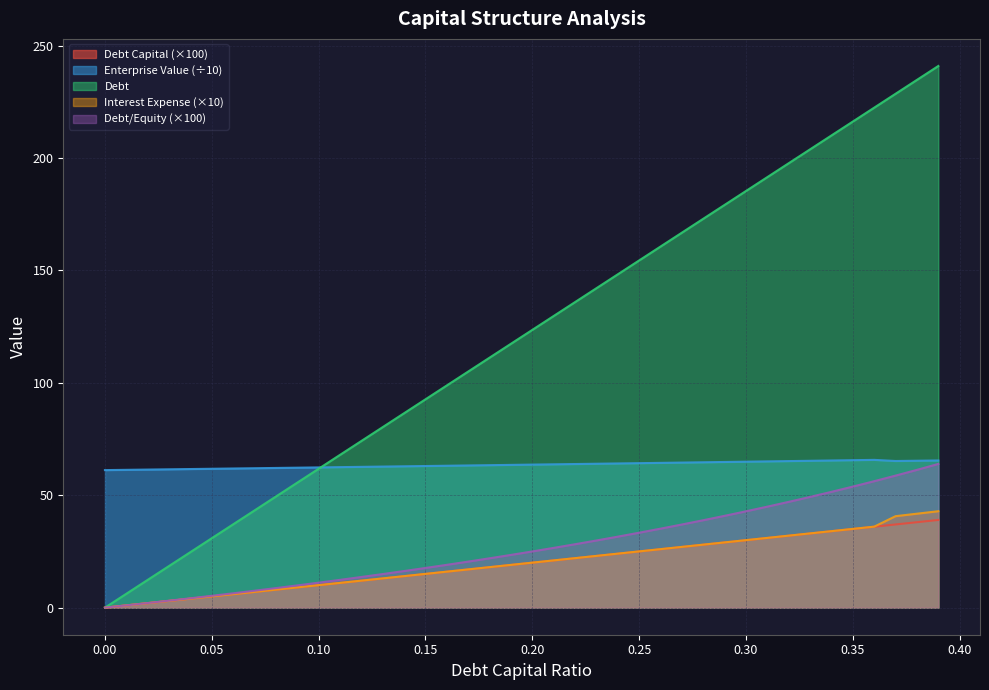

What value does the debt series have at 0.33?

203.9